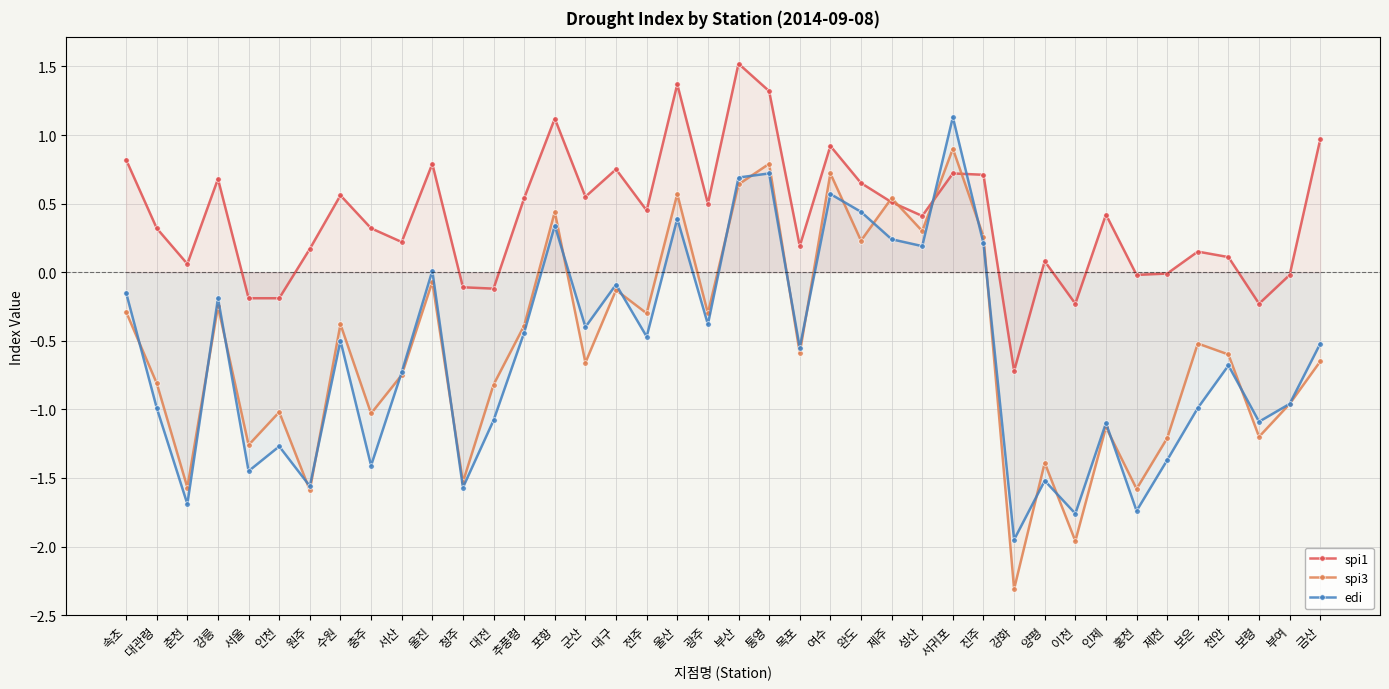

Where is edi nearest to the value 0?

울진